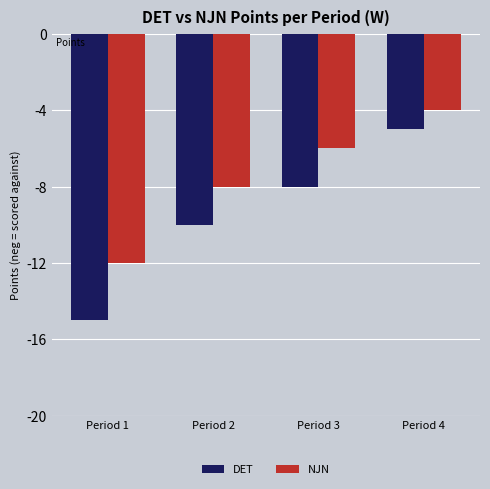

What is the difference between the maximum and minimum values in the DET series?

10